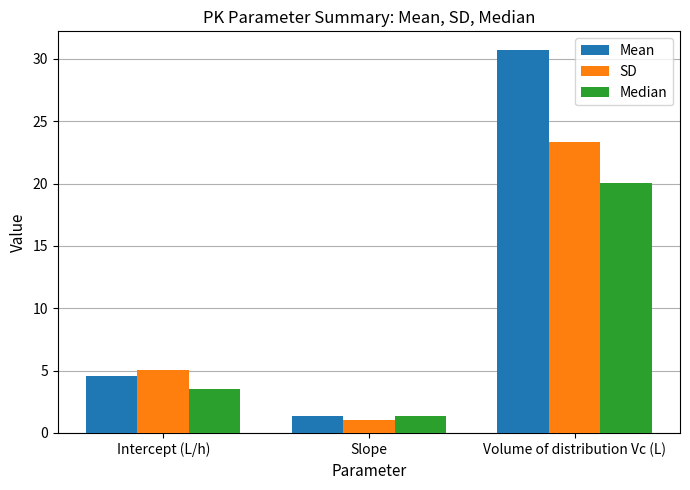

Reading left to right, what are all the values shown in this chart?

Mean: Intercept (L/h)=4.6	Slope=1.4	Volume of distribution Vc (L)=30.7
SD: Intercept (L/h)=5.0	Slope=1.0	Volume of distribution Vc (L)=23.3
Median: Intercept (L/h)=3.5	Slope=1.4	Volume of distribution Vc (L)=20.0